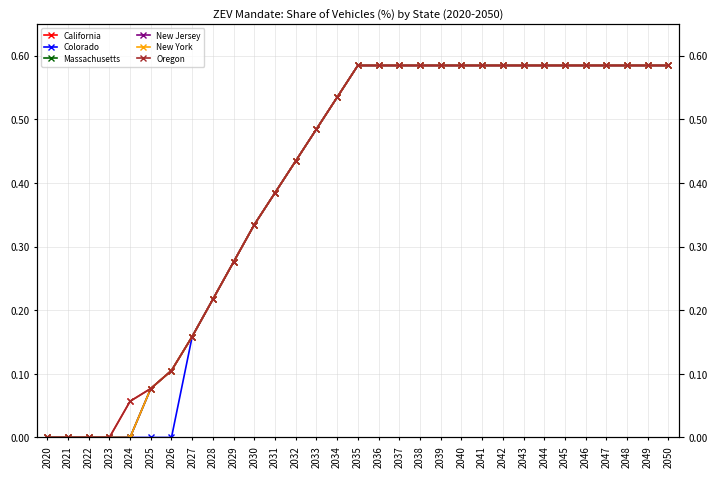

At 2020, list the series in order from largest to smallest.

California, Colorado, Massachusetts, New Jersey, New York, Oregon